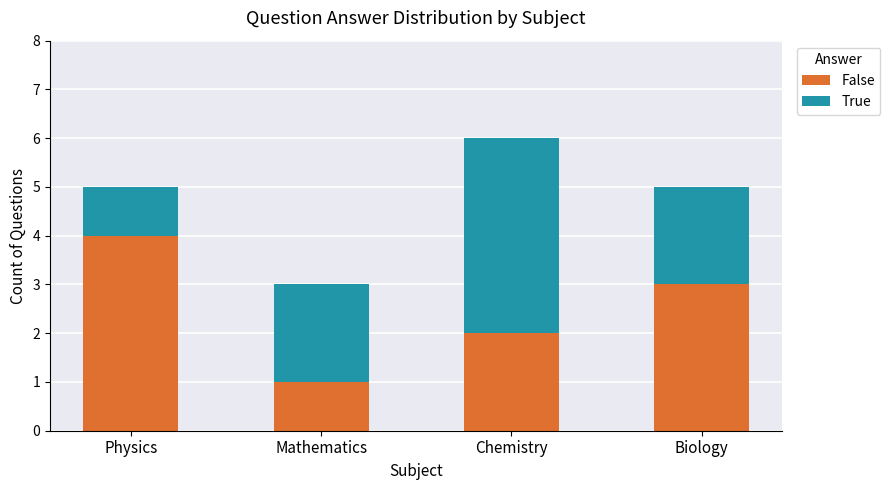

Reading left to right, transcribe the values for False.

4	1	2	3